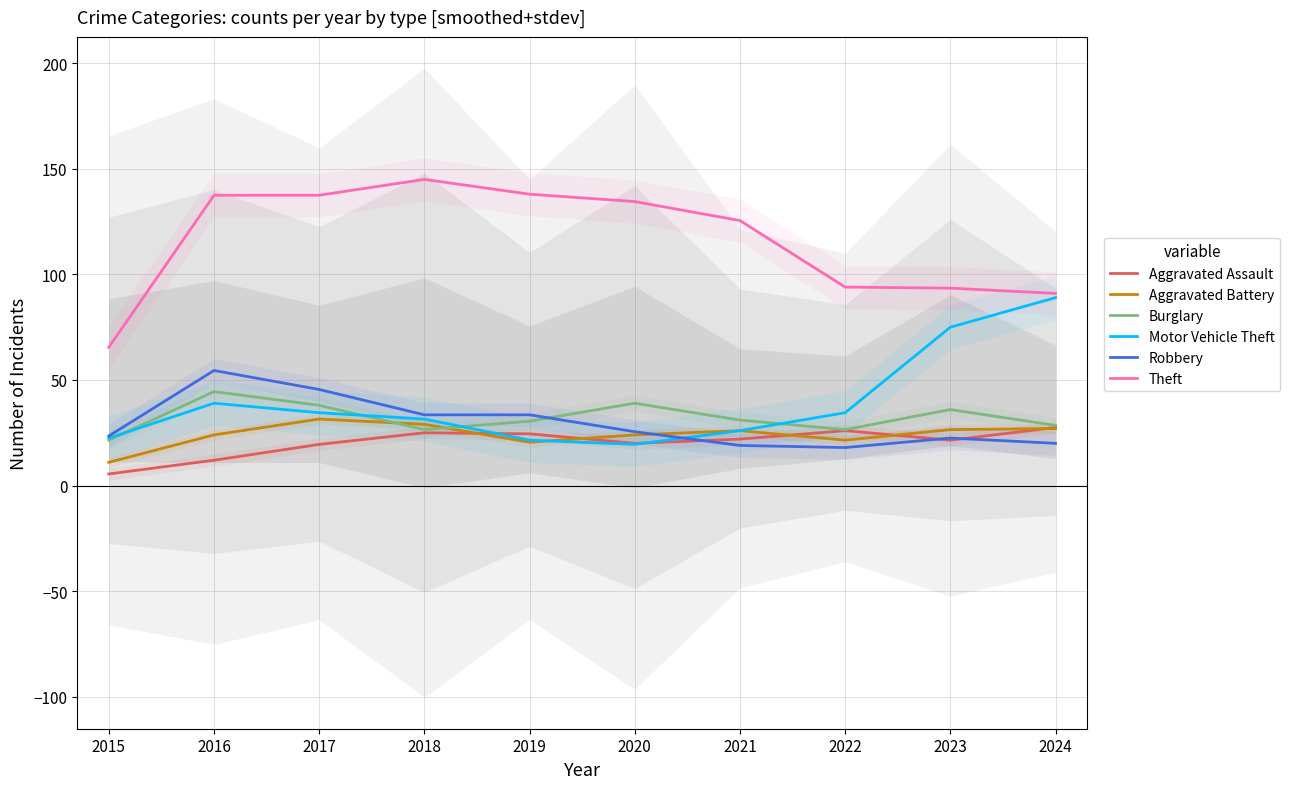

Read the Aggravated Assault value at 2016.

12.0